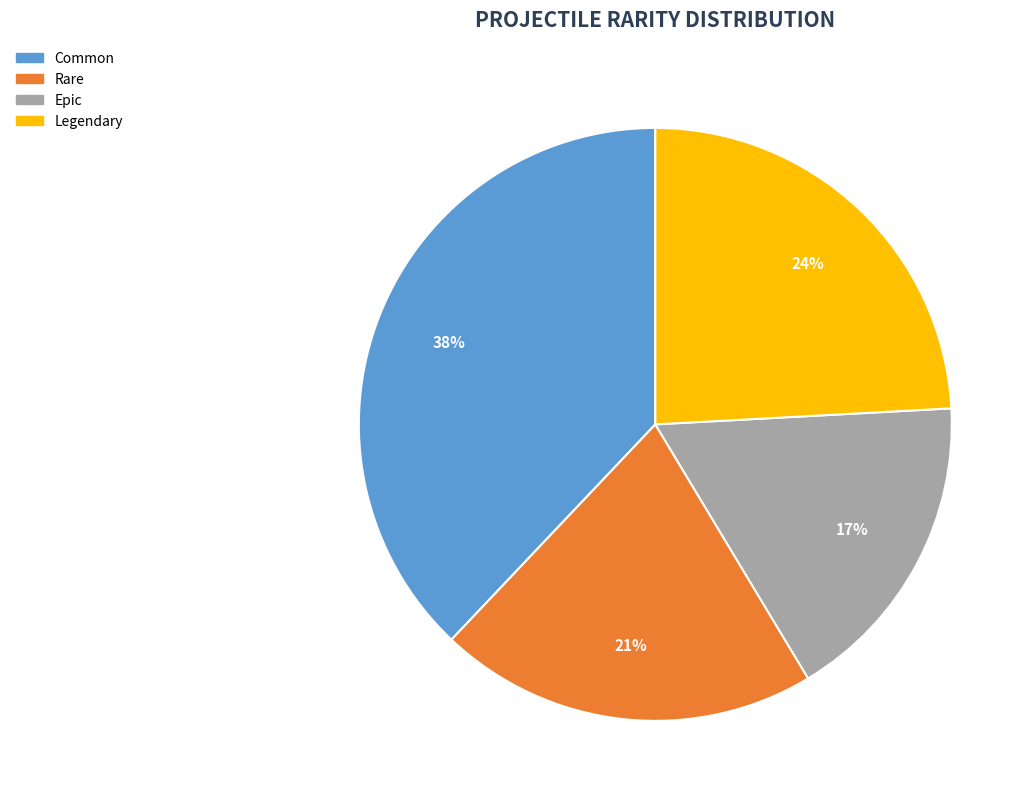

Is the sum of Rare and Legendary greater than half?

No